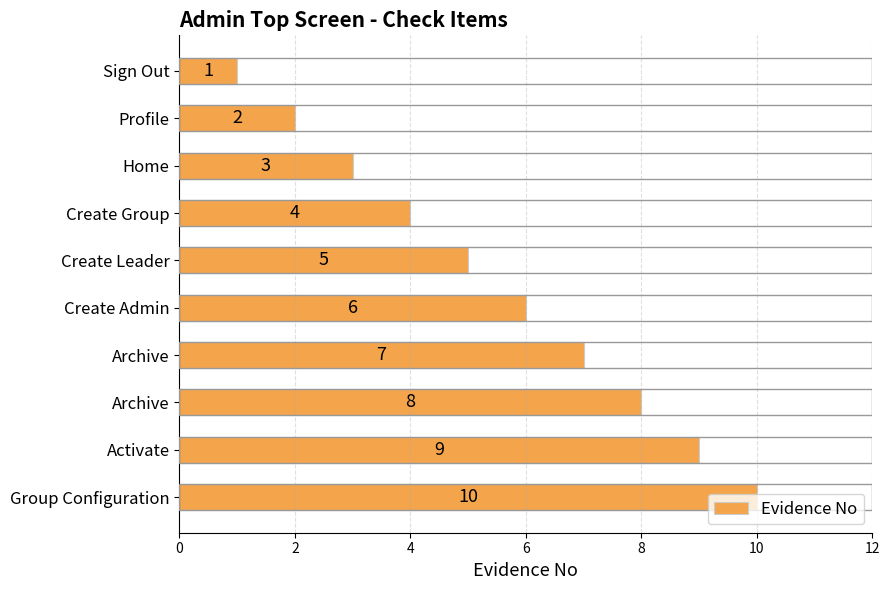

Count the number of data series in this chart.

1